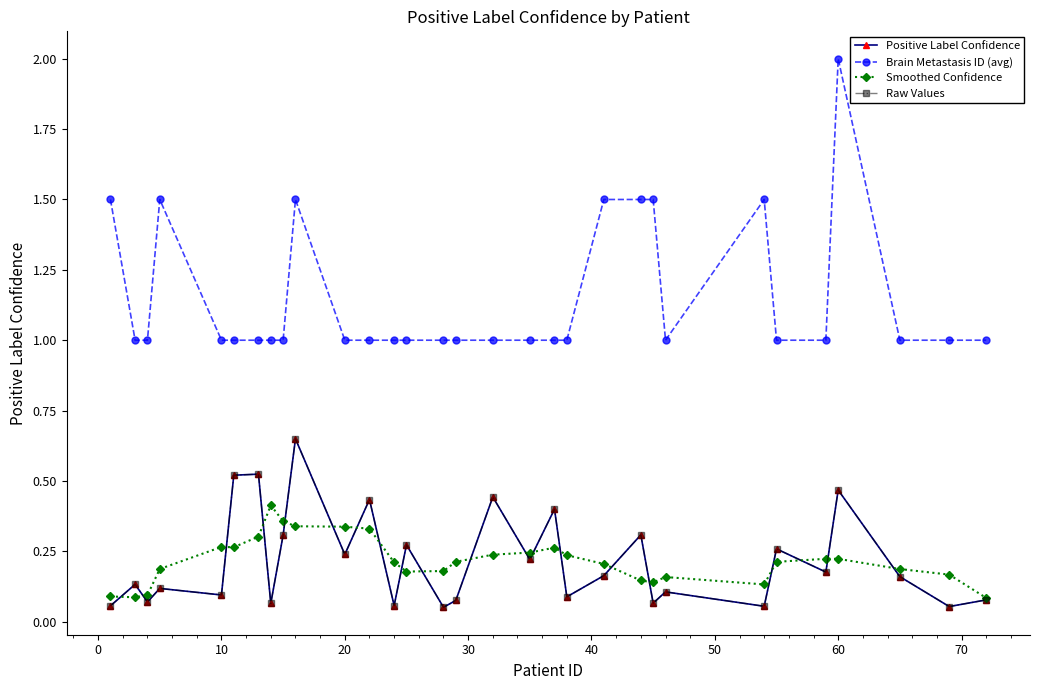

Does the chart display data point markers on the line(s)?

Yes